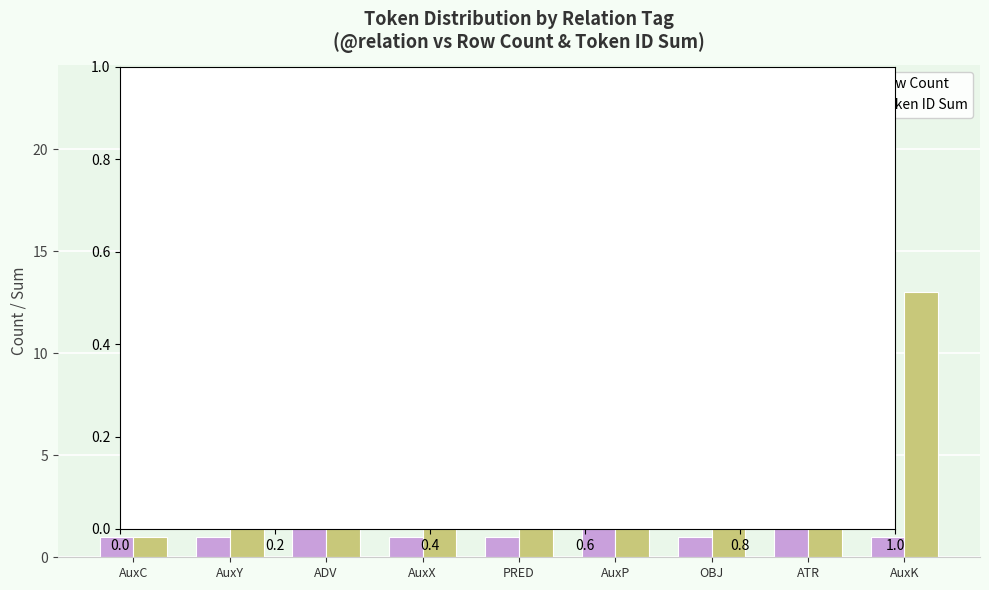

Where is Token ID Sum nearest to the value 11?

AuxK